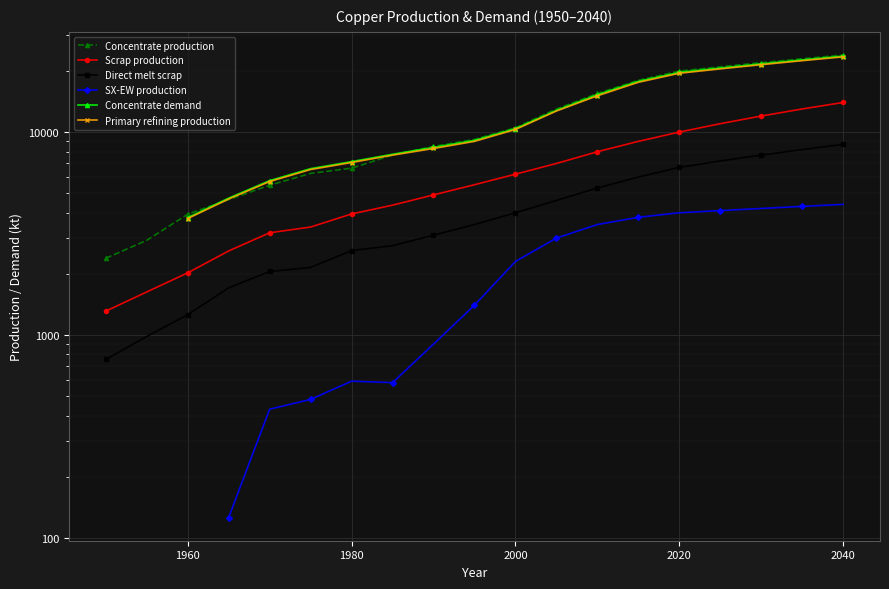

Which category has the highest value across all series?

2040